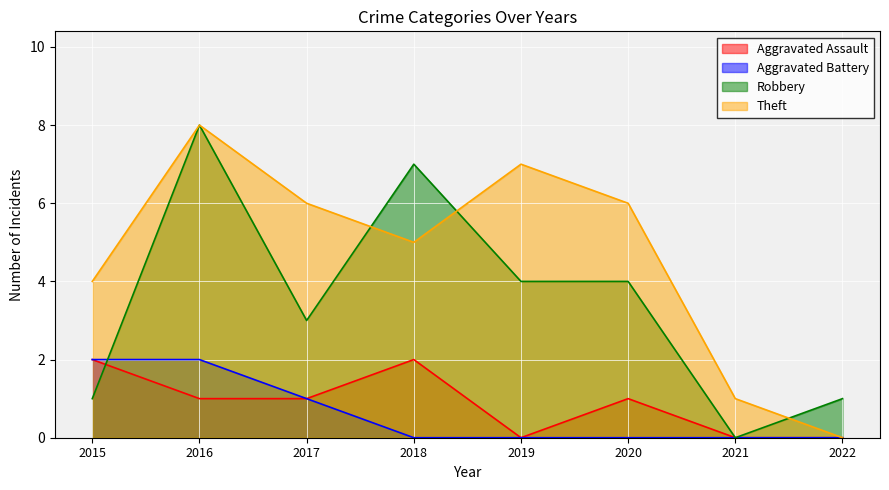

At which category does Aggravated Assault reach its first local peak?

2018